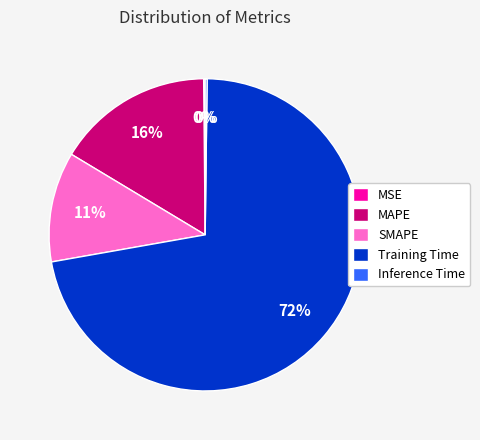

What is the largest slice in the pie chart?

Training Time